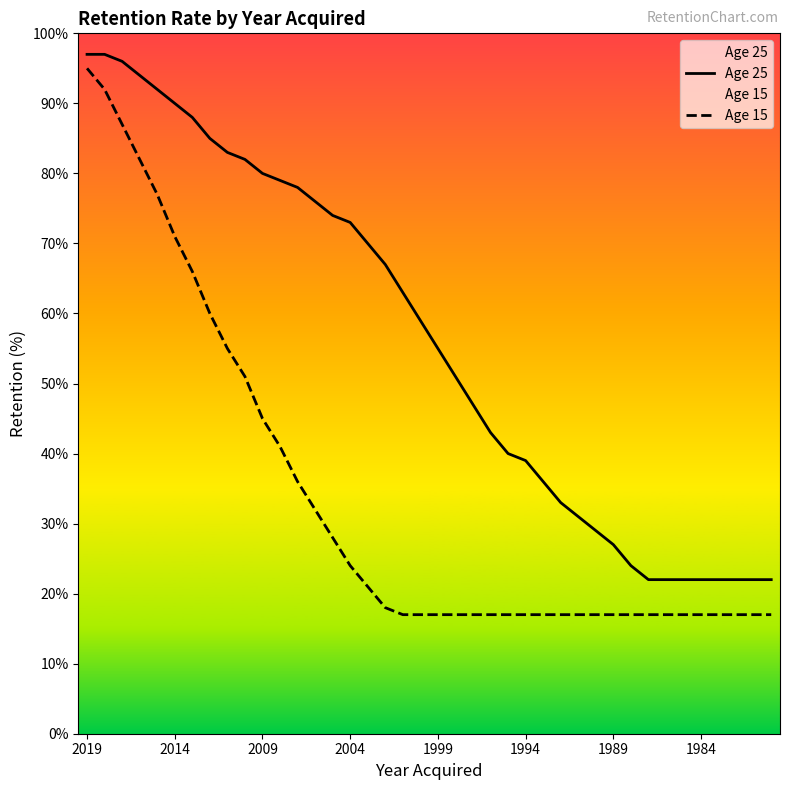

What is the lowest value of the Age 25 series?

22